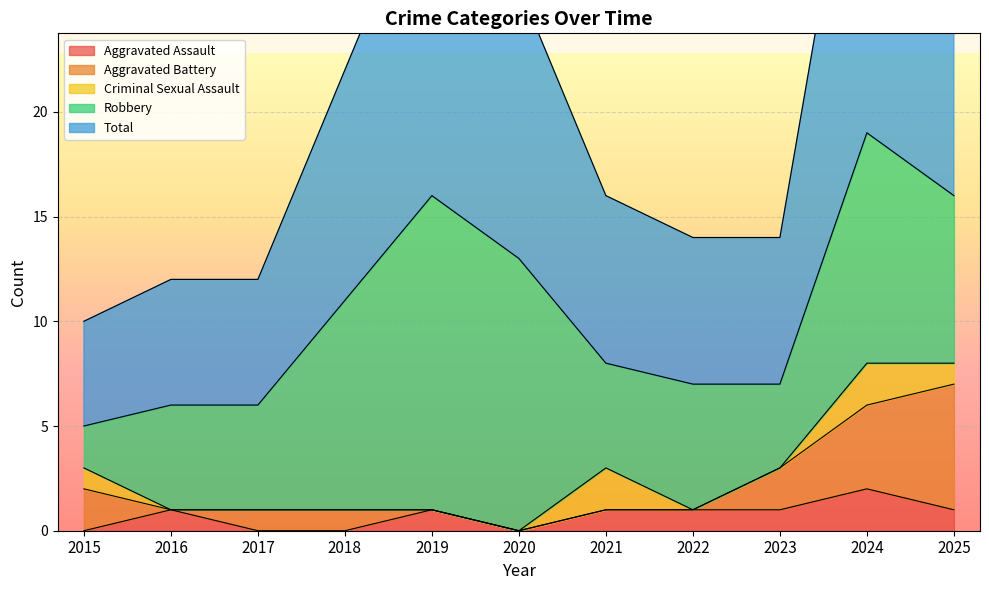

How many values in the Robbery series are below 6?

5